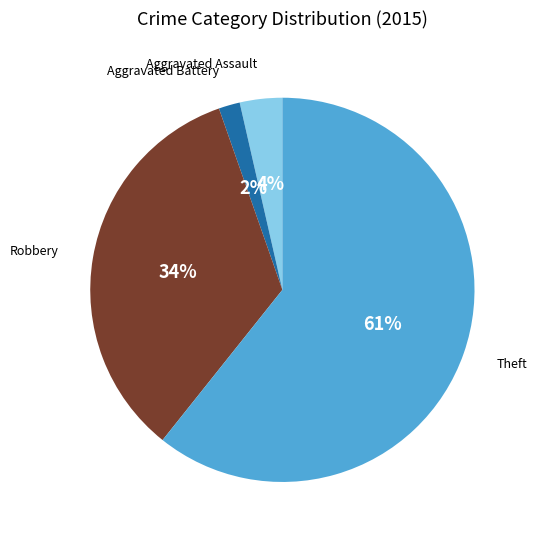

What percentage is the Robbery slice, to the nearest percent?

34%